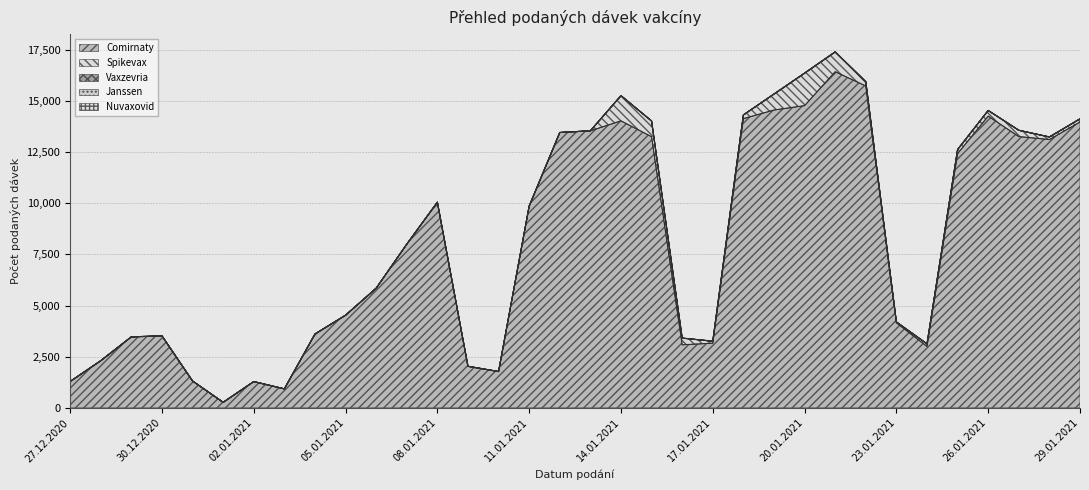

Reading left to right, what are all the values shown in this chart?

Comirnaty: 27.12.2020=1287	28.12.2020=2303	29.12.2020=3469	30.12.2020=3516	31.12.2020=1311	01.01.2021=268	02.01.2021=1281	03.01.2021=926	04.01.2021=3600	05.01.2021=4524	06.01.2021=5844	07.01.2021=7996	08.01.2021=10050	09.01.2021=2028	10.01.2021=1773	11.01.2021=9858	12.01.2021=13454	13.01.2021=13539	14.01.2021=14026	15.01.2021=13252	16.01.2021=3080	17.01.2021=3160	18.01.2021=14135	19.01.2021=14556	20.01.2021=14771	21.01.2021=16429	22.01.2021=15733	23.01.2021=4155	24.01.2021=3001	25.01.2021=12423	26.01.2021=14259	27.01.2021=13259	28.01.2021=13113	29.01.2021=13970
Spikevax: 27.12.2020=0	28.12.2020=0	29.12.2020=0	30.12.2020=0	31.12.2020=0	01.01.2021=1	02.01.2021=2	03.01.2021=1	04.01.2021=8	05.01.2021=3	06.01.2021=3	07.01.2021=3	08.01.2021=1	09.01.2021=2	10.01.2021=0	11.01.2021=1	12.01.2021=4	13.01.2021=2	14.01.2021=1232	15.01.2021=769	16.01.2021=328	17.01.2021=97	18.01.2021=181	19.01.2021=781	20.01.2021=1588	21.01.2021=968	22.01.2021=205	23.01.2021=42	24.01.2021=124	25.01.2021=201	26.01.2021=276	27.01.2021=308	28.01.2021=126	29.01.2021=155
Vaxzevria: 27.12.2020=0	28.12.2020=0	29.12.2020=0	30.12.2020=0	31.12.2020=0	01.01.2021=0	02.01.2021=0	03.01.2021=0	04.01.2021=0	05.01.2021=0	06.01.2021=0	07.01.2021=0	08.01.2021=0	09.01.2021=0	10.01.2021=0	11.01.2021=0	12.01.2021=0	13.01.2021=0	14.01.2021=0	15.01.2021=0	16.01.2021=0	17.01.2021=0	18.01.2021=0	19.01.2021=0	20.01.2021=0	21.01.2021=0	22.01.2021=0	23.01.2021=0	24.01.2021=0	25.01.2021=0	26.01.2021=0	27.01.2021=0	28.01.2021=0	29.01.2021=0
Janssen: 27.12.2020=0	28.12.2020=0	29.12.2020=0	30.12.2020=0	31.12.2020=0	01.01.2021=0	02.01.2021=0	03.01.2021=0	04.01.2021=0	05.01.2021=0	06.01.2021=0	07.01.2021=0	08.01.2021=0	09.01.2021=0	10.01.2021=0	11.01.2021=0	12.01.2021=0	13.01.2021=0	14.01.2021=0	15.01.2021=0	16.01.2021=0	17.01.2021=0	18.01.2021=0	19.01.2021=0	20.01.2021=0	21.01.2021=0	22.01.2021=0	23.01.2021=0	24.01.2021=0	25.01.2021=0	26.01.2021=0	27.01.2021=0	28.01.2021=0	29.01.2021=0
Nuvaxovid: 27.12.2020=0	28.12.2020=0	29.12.2020=0	30.12.2020=0	31.12.2020=0	01.01.2021=0	02.01.2021=0	03.01.2021=0	04.01.2021=0	05.01.2021=0	06.01.2021=0	07.01.2021=0	08.01.2021=0	09.01.2021=0	10.01.2021=0	11.01.2021=0	12.01.2021=0	13.01.2021=0	14.01.2021=0	15.01.2021=0	16.01.2021=0	17.01.2021=0	18.01.2021=0	19.01.2021=0	20.01.2021=0	21.01.2021=0	22.01.2021=0	23.01.2021=0	24.01.2021=0	25.01.2021=0	26.01.2021=0	27.01.2021=0	28.01.2021=0	29.01.2021=0